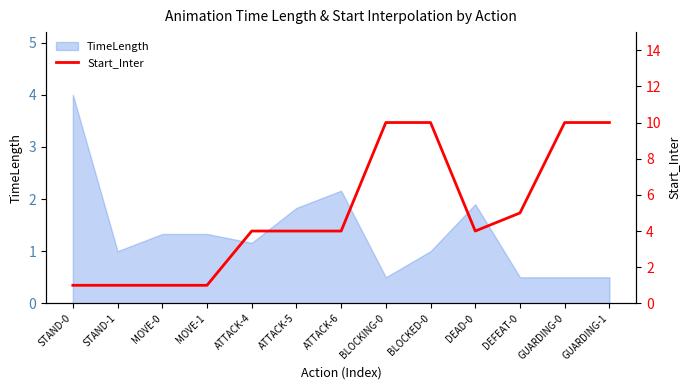

What is the minimum value for TimeLength?

0.5